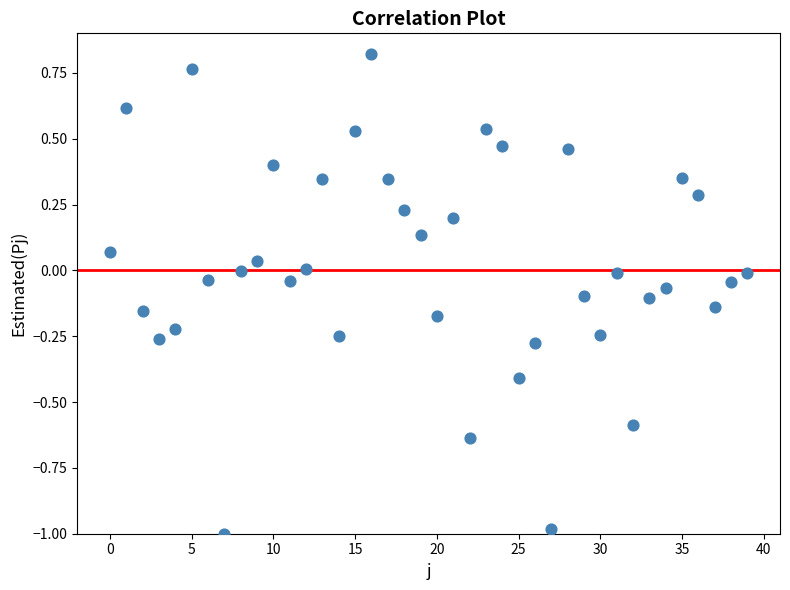

What is the range of Y values (max minus min)?

1.8